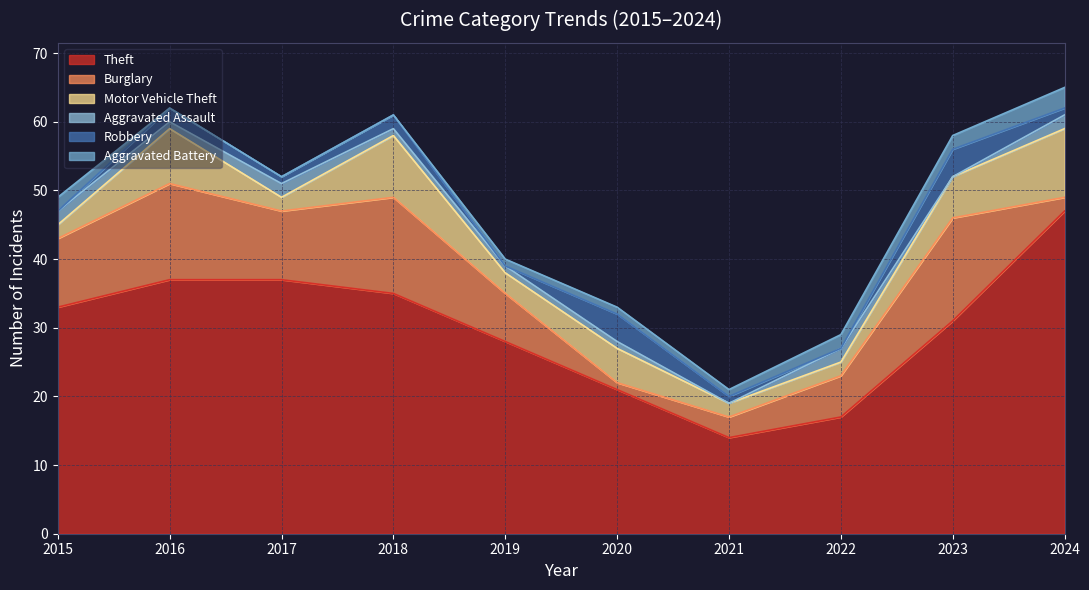

True or false: Theft and Aggravated Assault cross at least once.

False